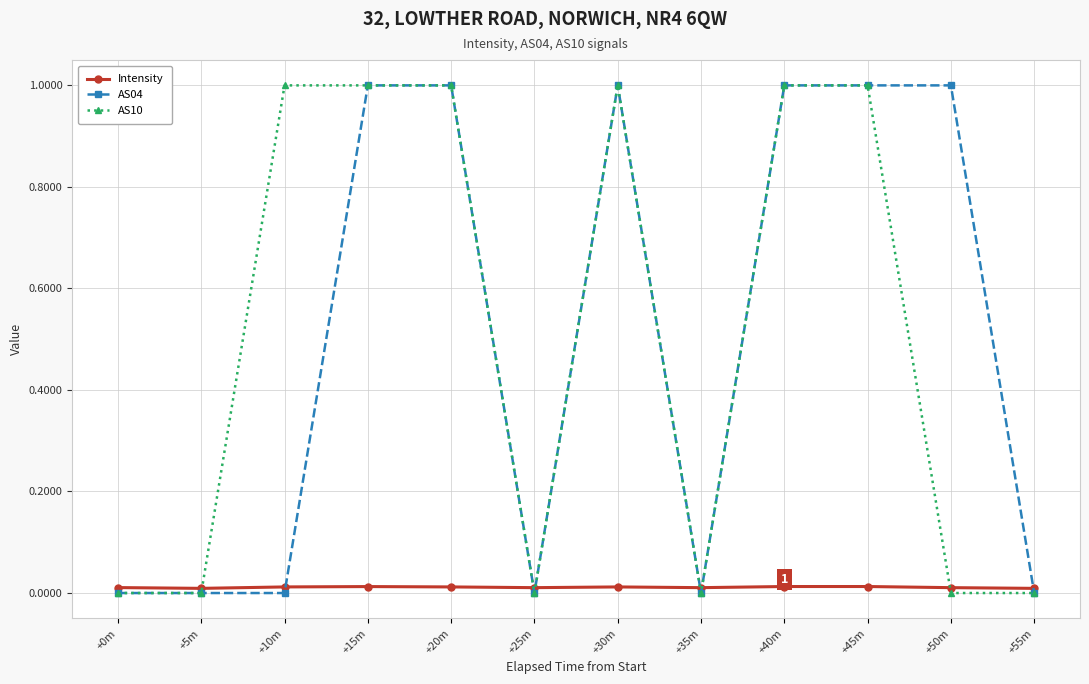

What is the label of the 4th point from the left?

+15m